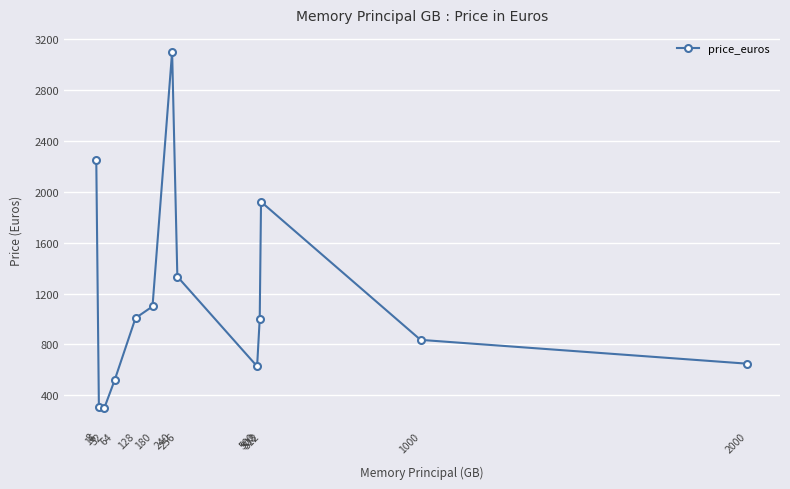

What is the value of the 7th point from the left?

3100.0